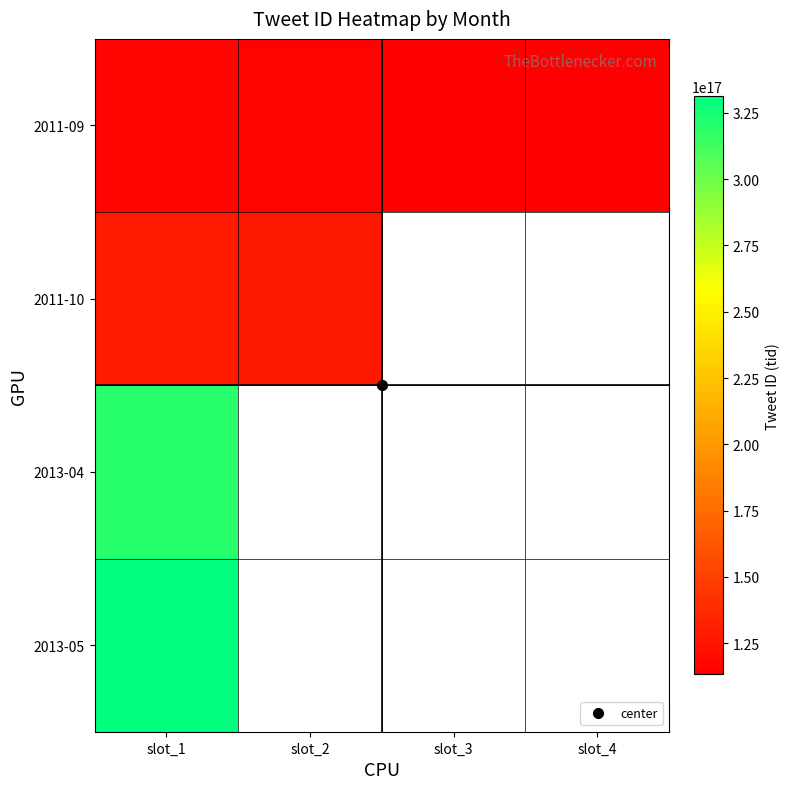

Which series has the largest total across all categories?

2011-09